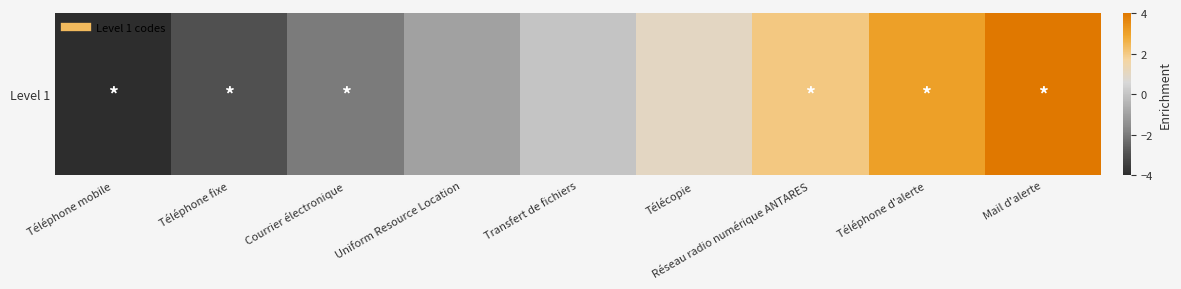

Approximately how many times larger is the value at Réseau radio numérique ANTARES compared to Téléphone d'alerte?

0.7